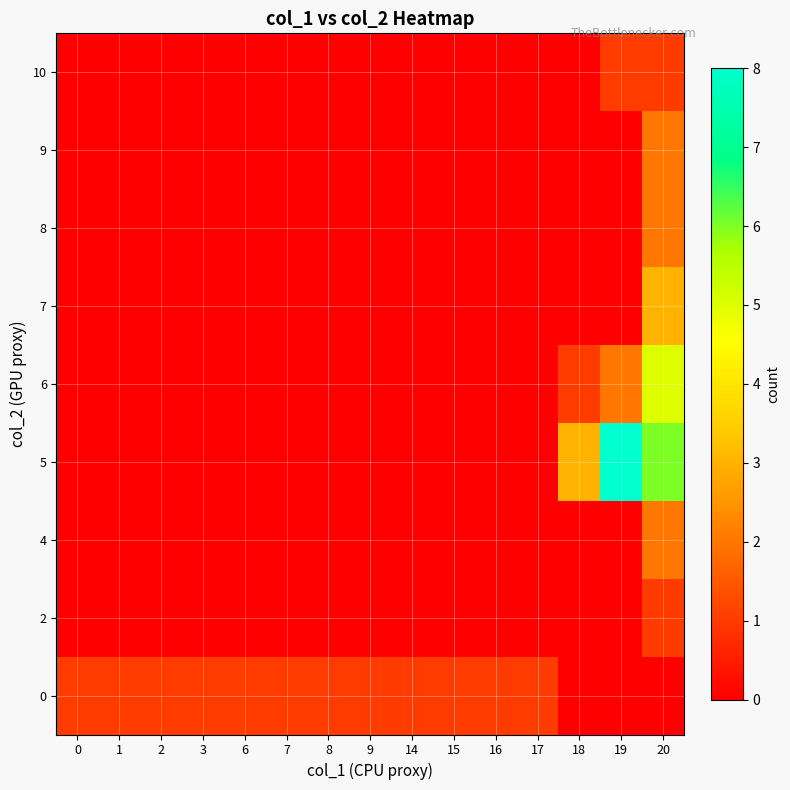

Between 1 and 6, which is larger?

1